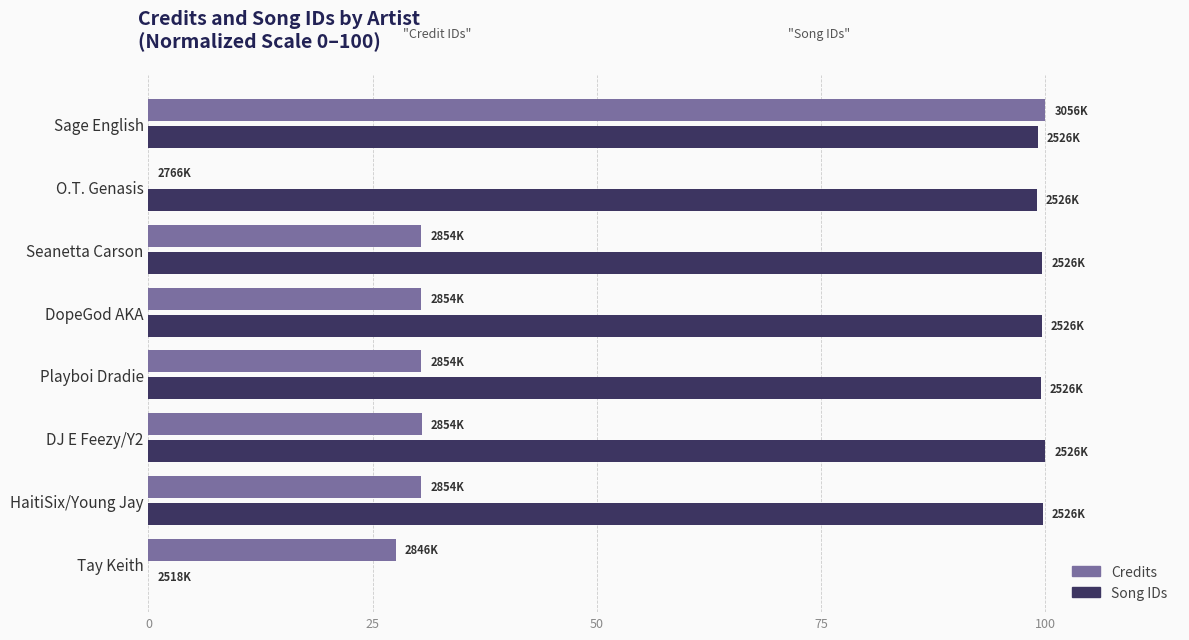

At which category is the sum across all series the highest?

Sage English